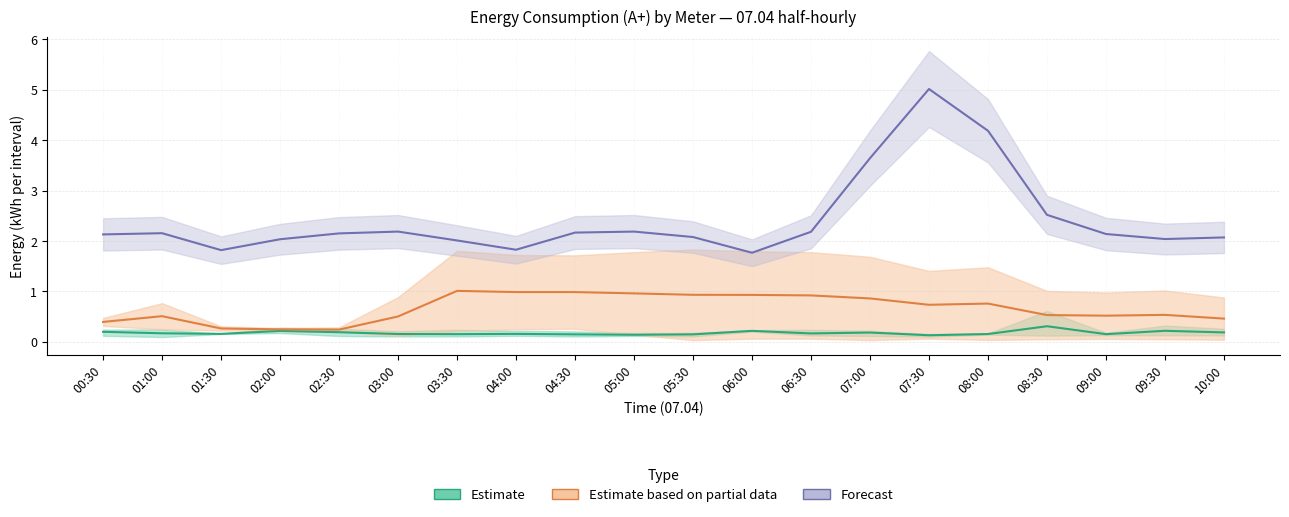

What is the difference between the 4936 values at 08:00 and 04:00?

0.2